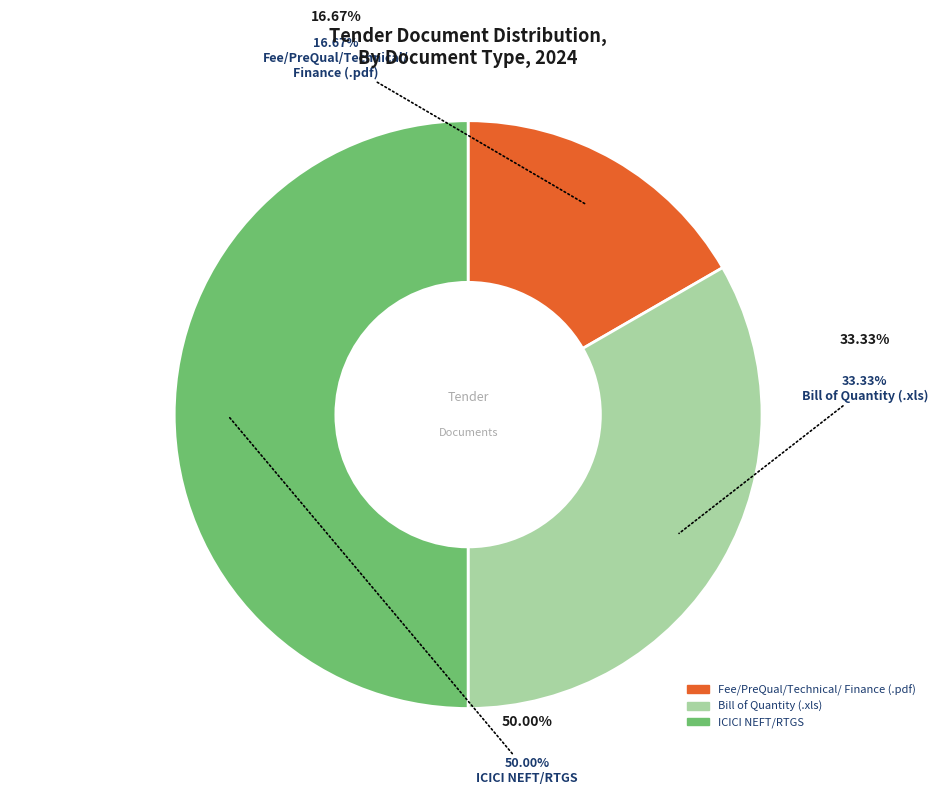

Count the number of slices in the pie.

3